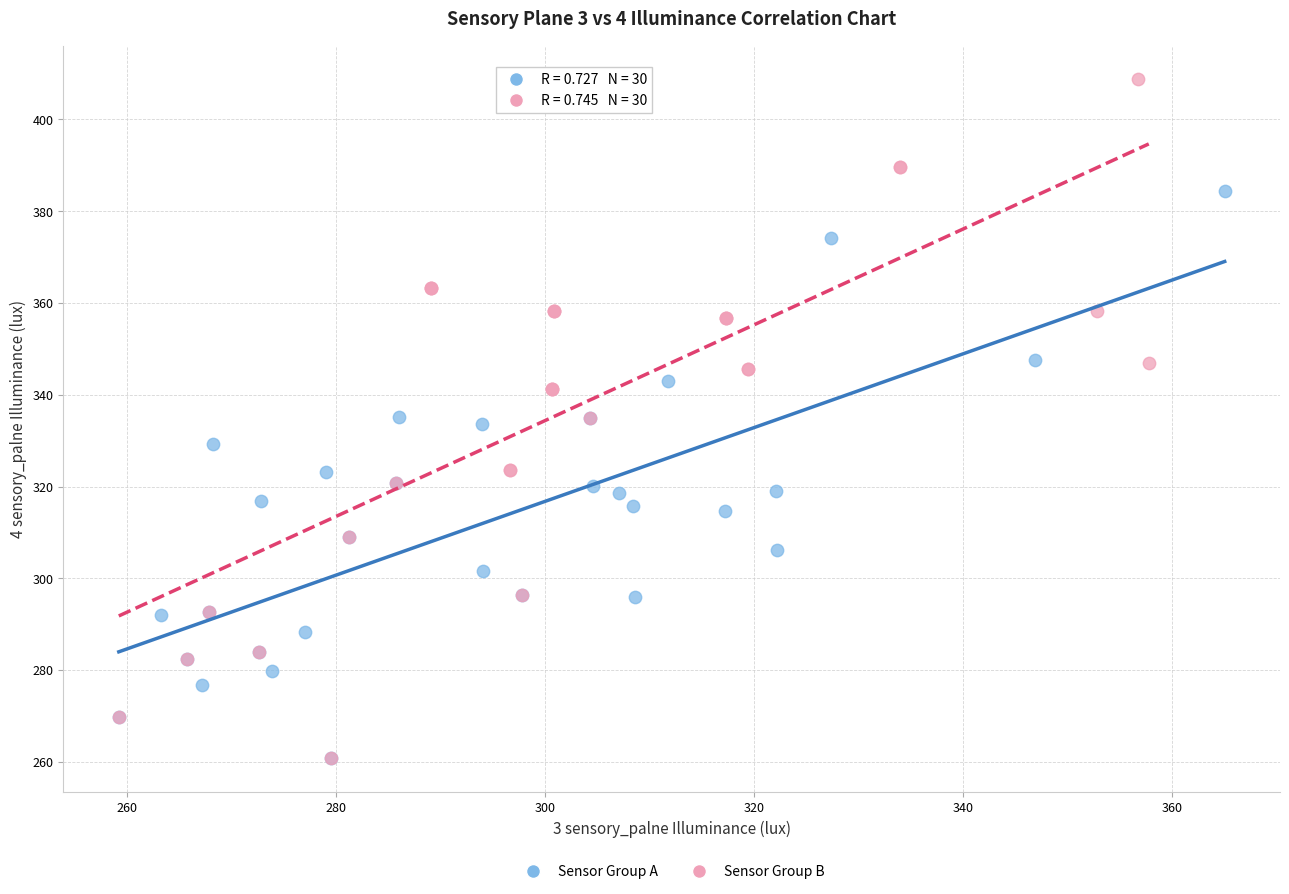

Which series reaches the maximum Y coordinate?

Sensor Group B